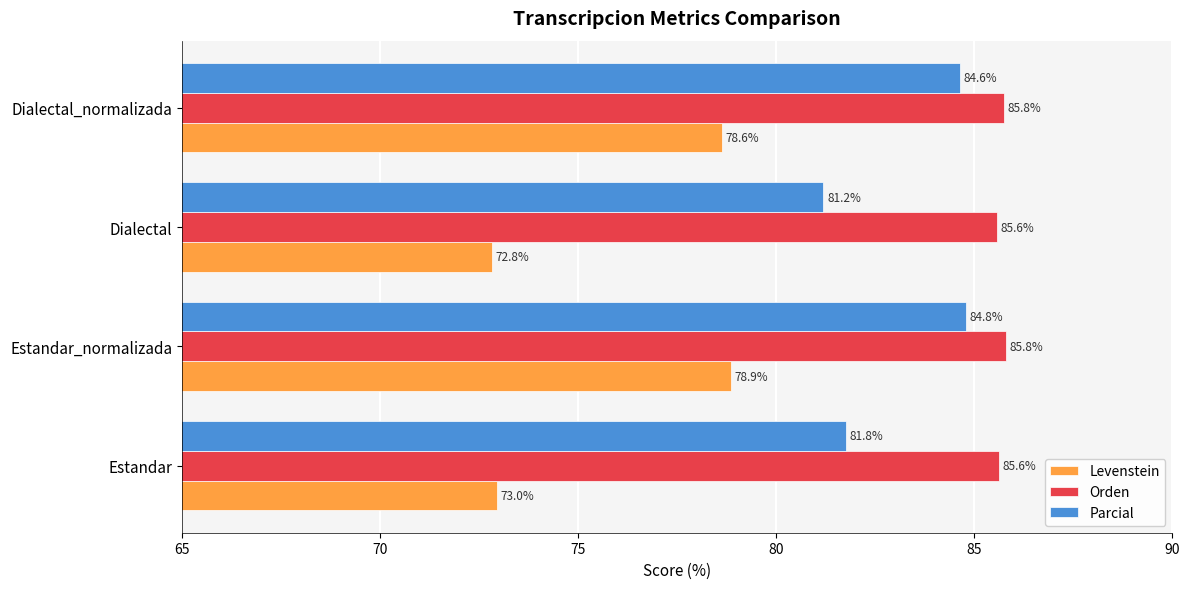

The Levenstein series shows 78.9 at Estandar_normalizada. True or false?

True